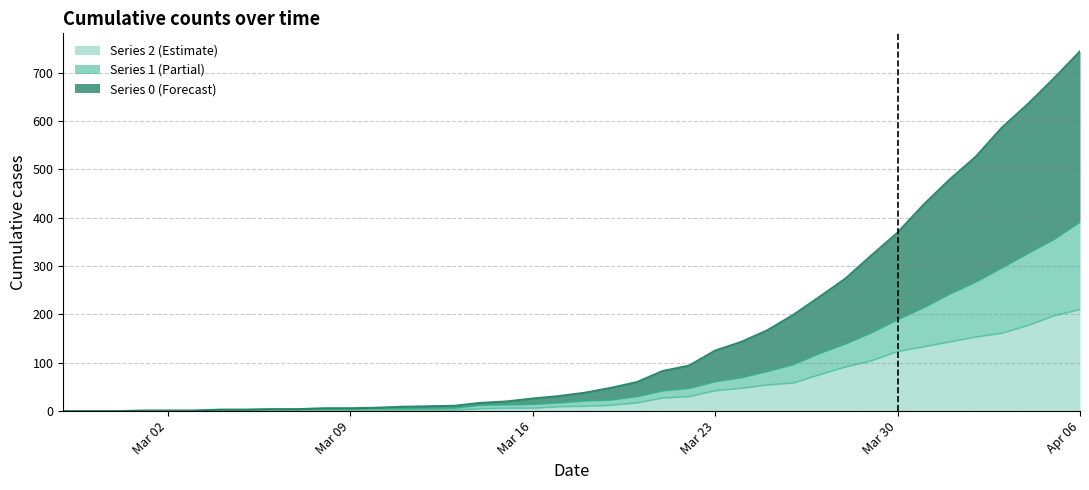

At which label does 1 first exceed 21?

2020-03-19